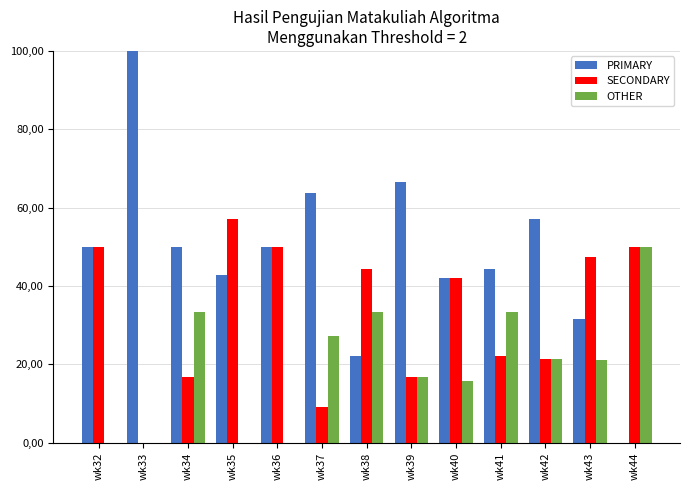

At which label does SECONDARY first exceed 42?

wk32